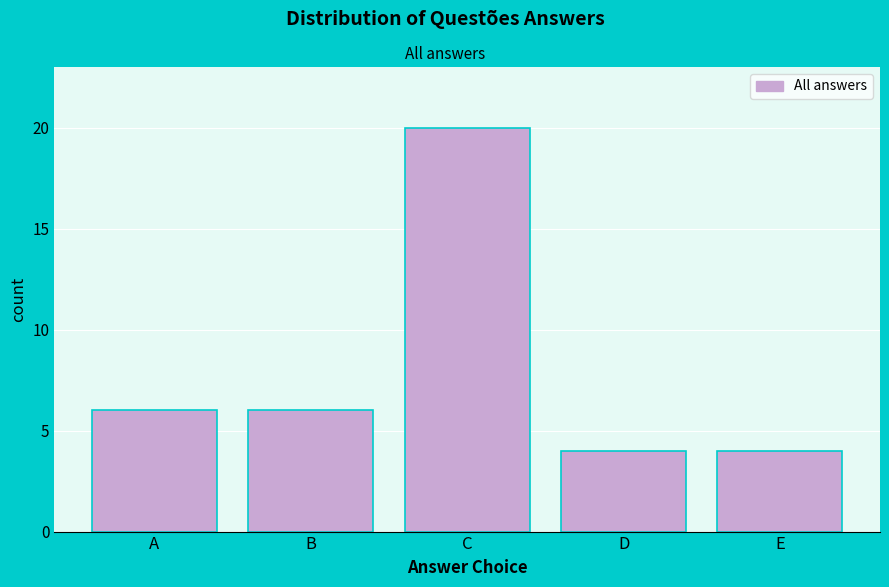

Reading right to left, transcribe all the data shown in this chart.

E=4	D=4	C=20	B=6	A=6